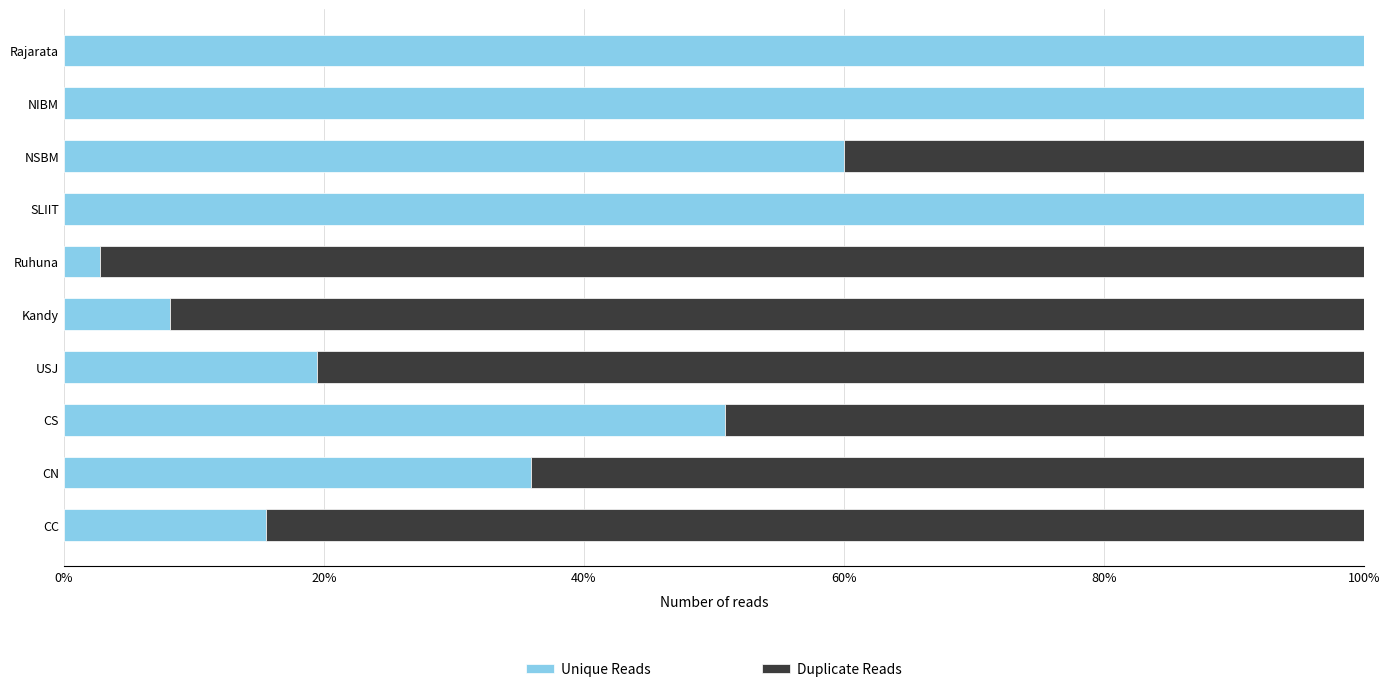

What is the difference between the maximum and second lowest values in the Unique Reads series?

375.2